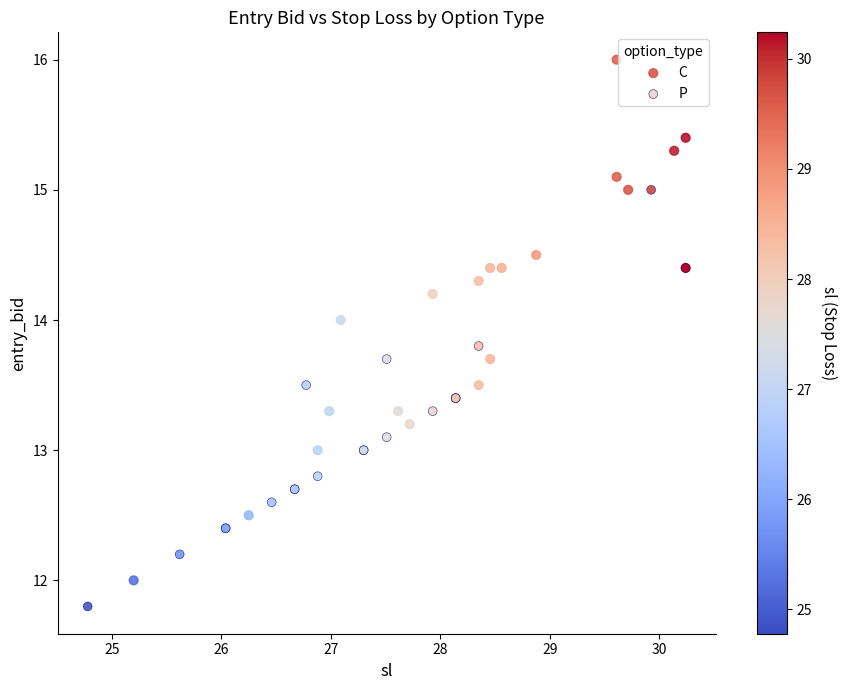

Which series reaches the maximum Y coordinate?

C